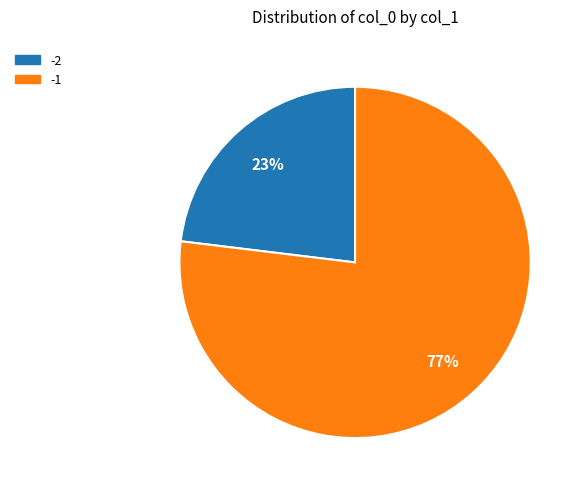

Do -2 and -1 together represent more than half of the pie?

Yes